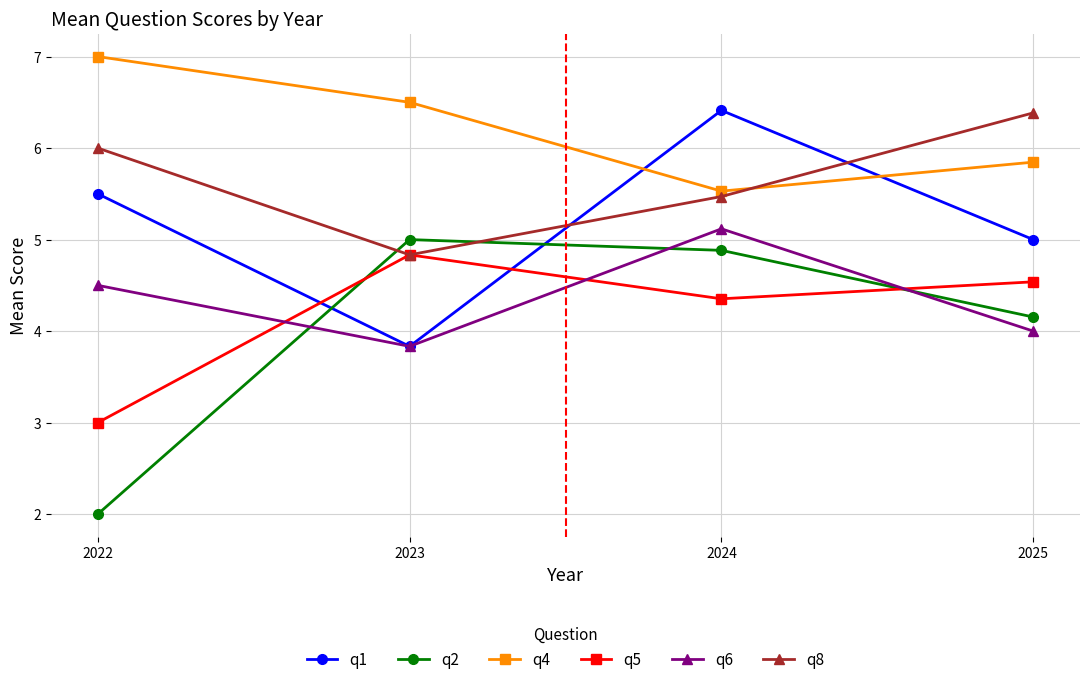

What are all the series names shown in the legend?

q1, q2, q4, q5, q6, q8